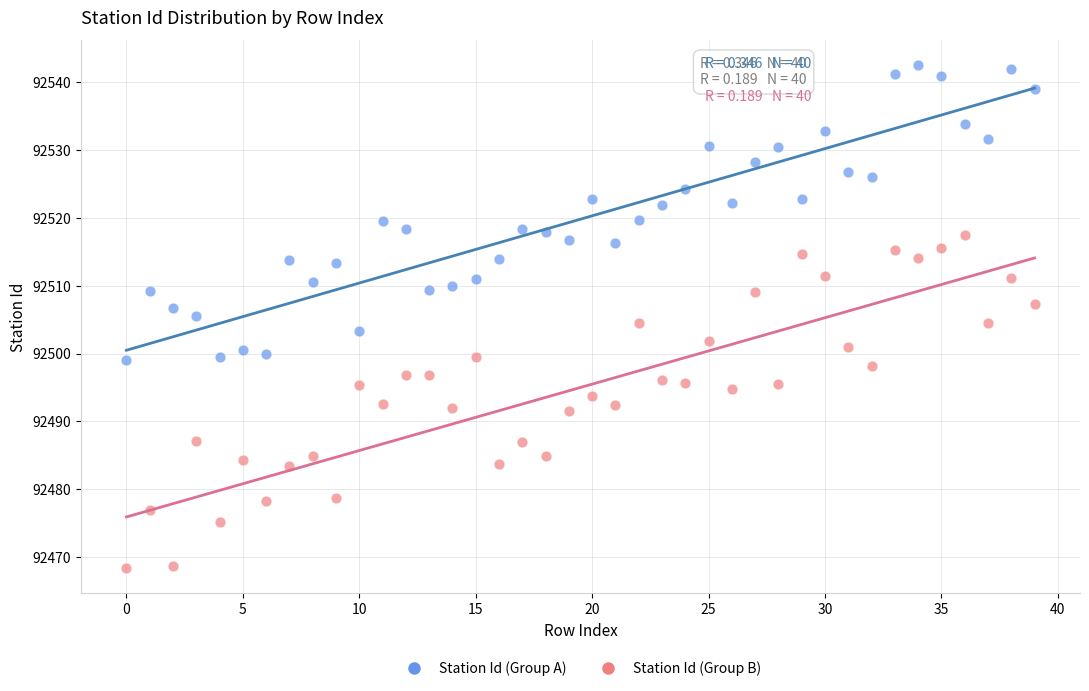

Which series has the largest Y range (max minus min)?

Station Id (Group B)